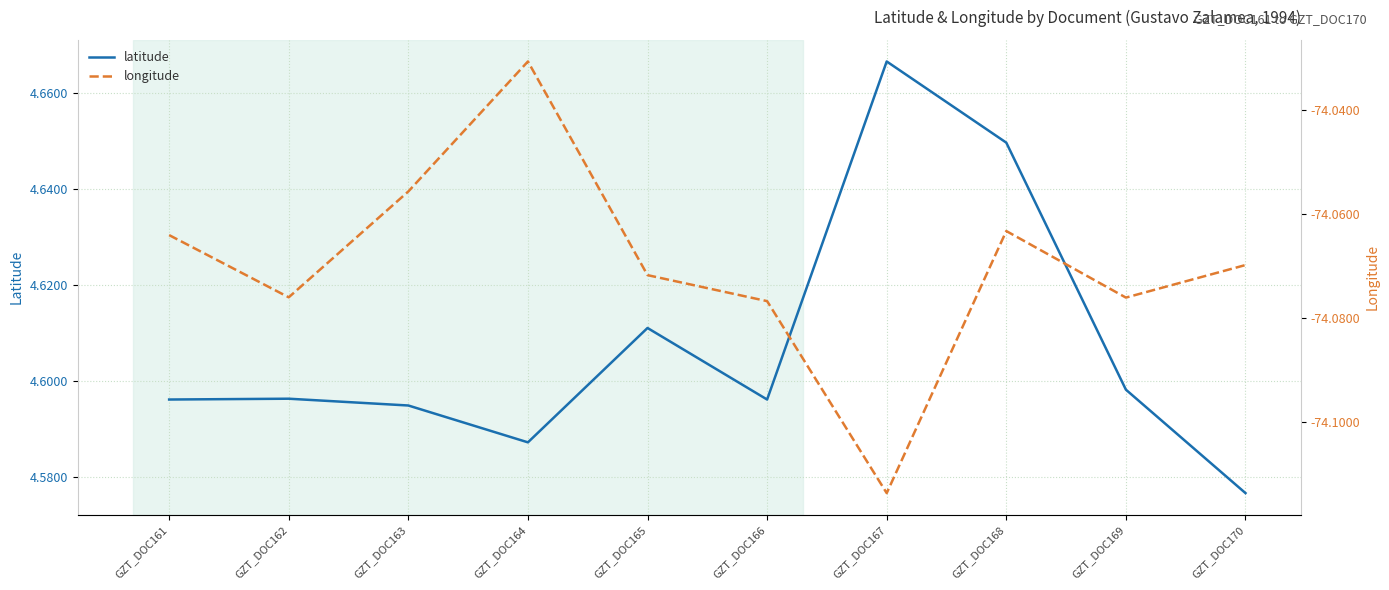

How many series are shown in this chart?

2